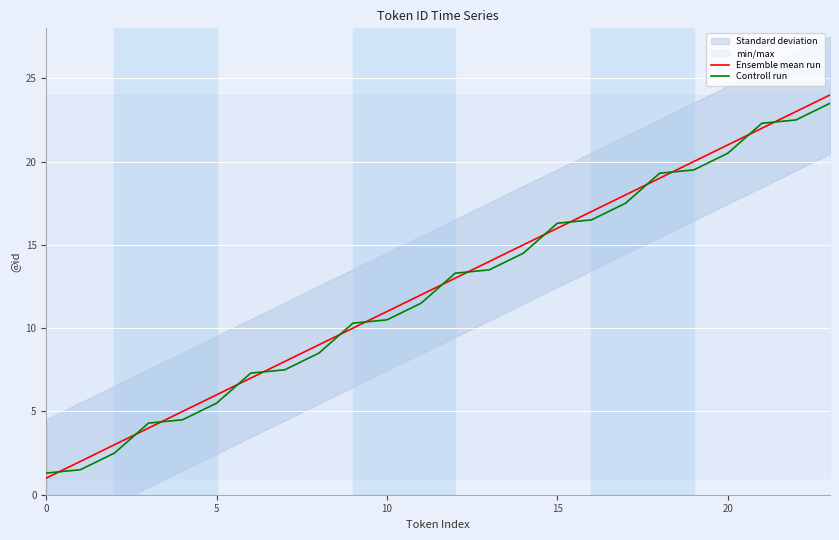

Which series has the largest range (max minus min)?

Ensemble mean run